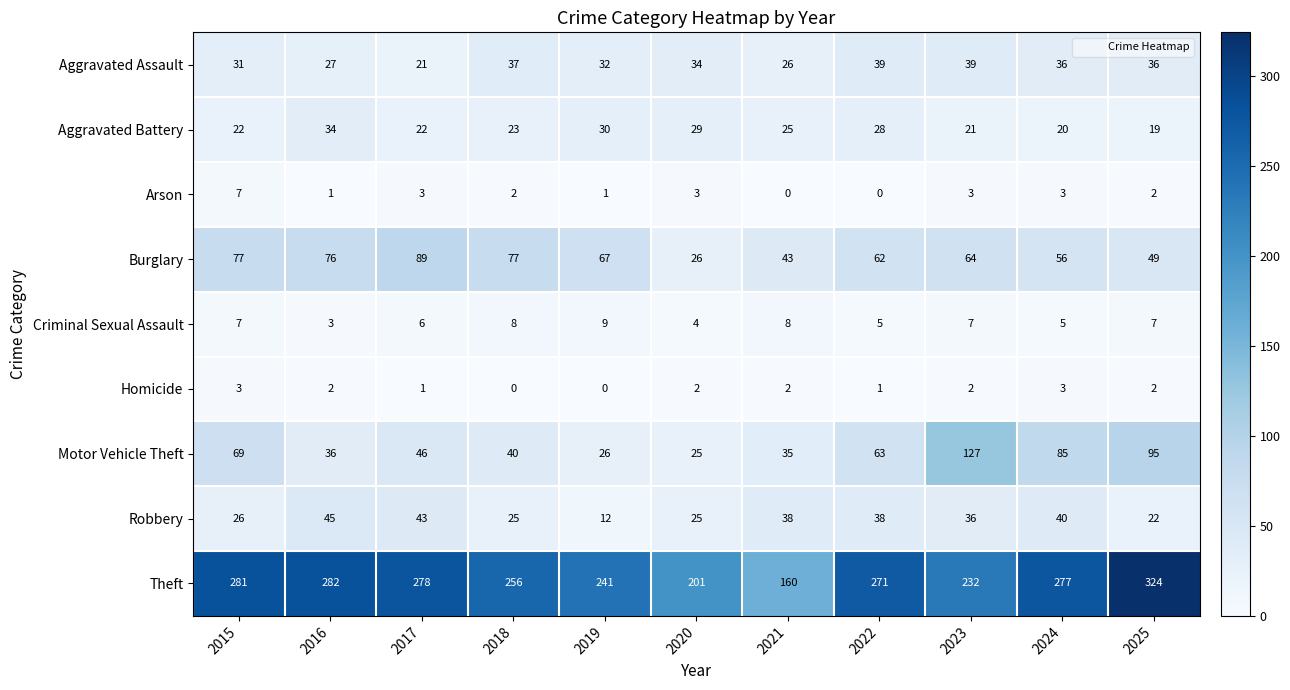

Rank the series by their maximum value, from highest to lowest.

Theft, Motor Vehicle Theft, Burglary, Robbery, Aggravated Assault, Aggravated Battery, Criminal Sexual Assault, Arson, Homicide